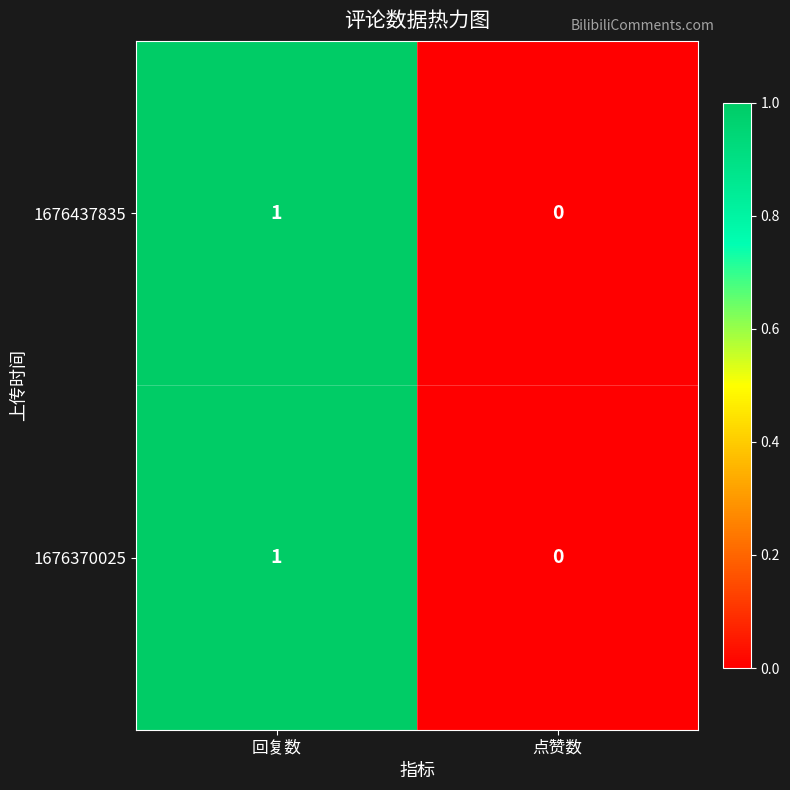

At which category is the sum across all series the highest?

回复数